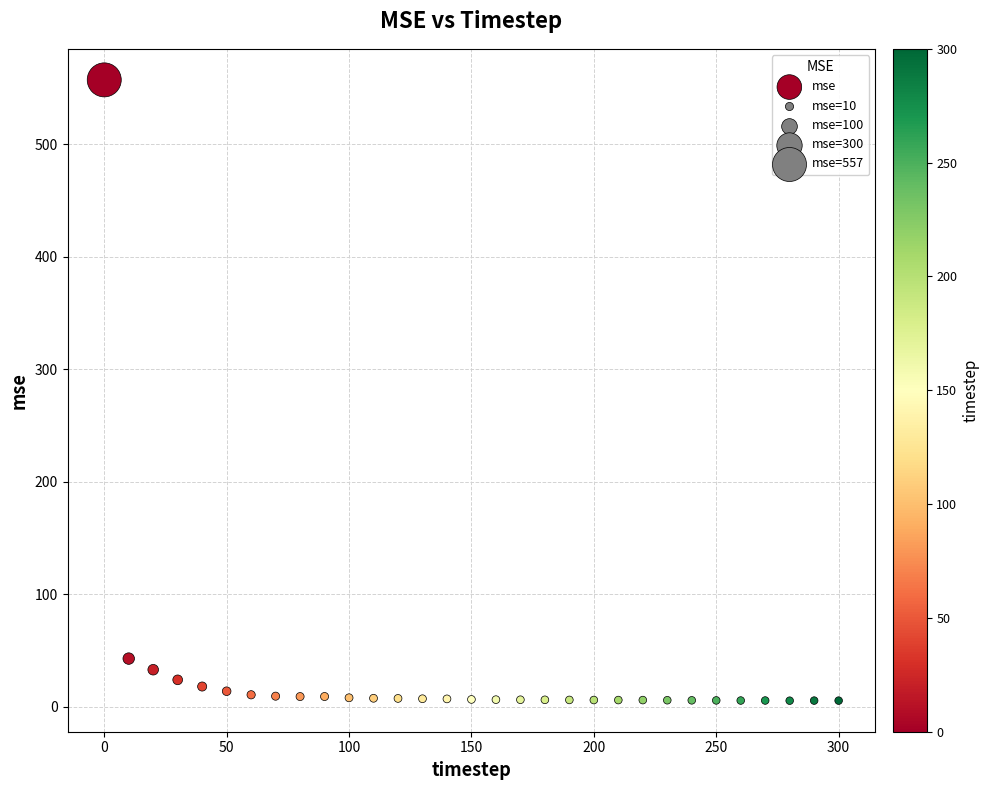

What is the range of Y values (max minus min)?

551.6